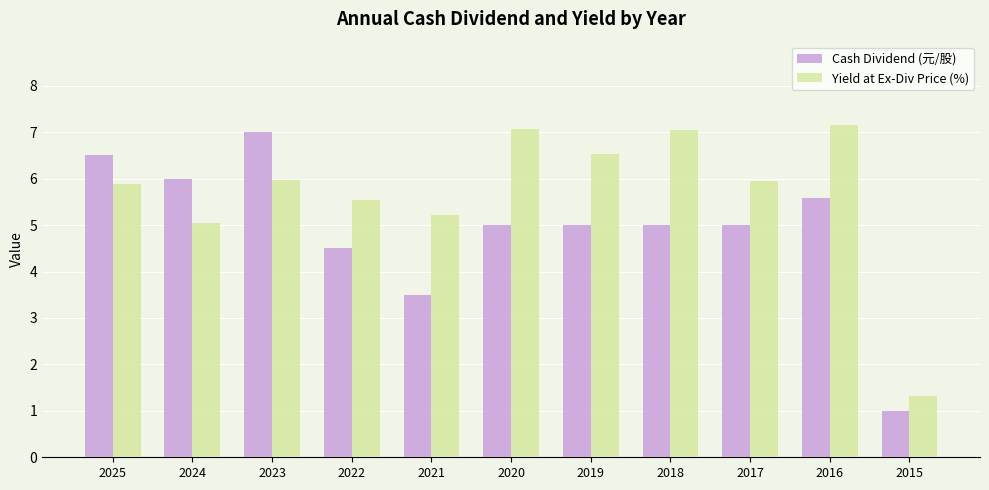

Between 2022 and 2017, which series saw the biggest shift?

Cash Dividend (元/股)